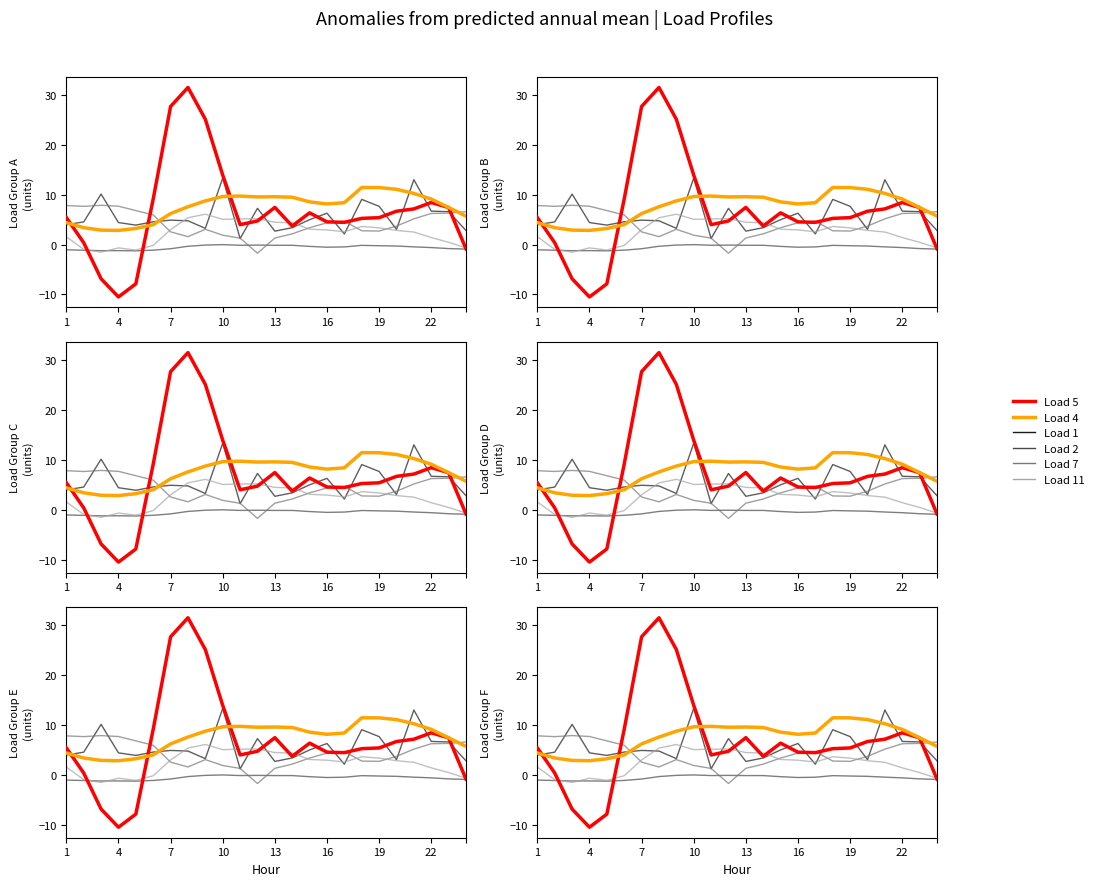

How many lines are shown in the chart?

6